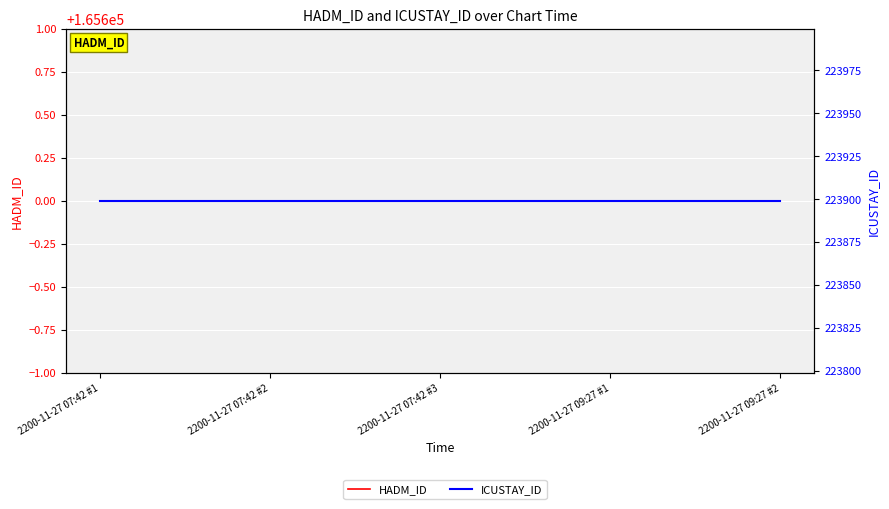

True or false: HADM_ID and ICUSTAY_ID intersect in this chart.

False